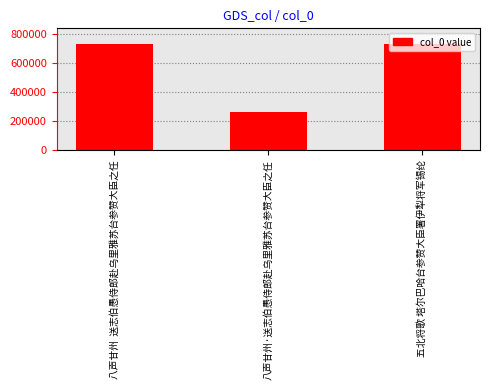

How many data points does each series have?

3